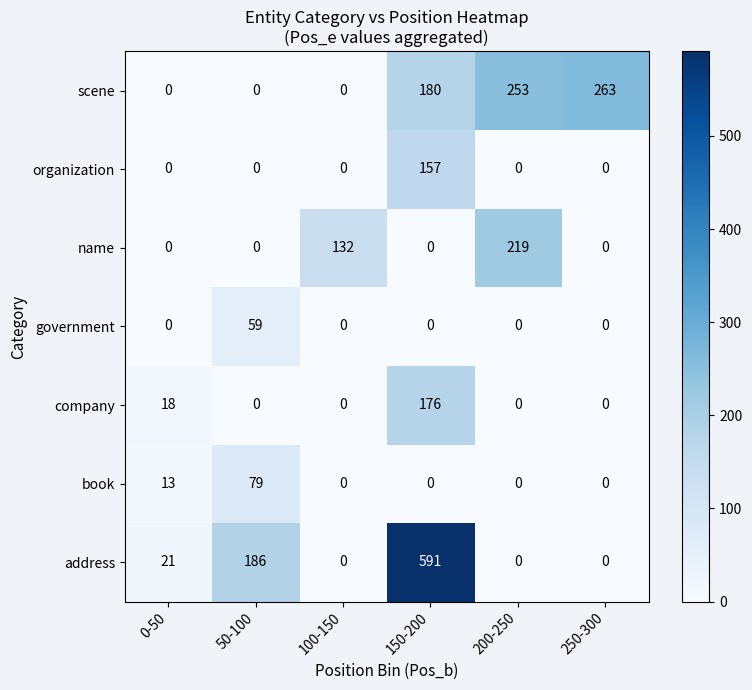

The value of book at 200-250 is -24. True or false?

False